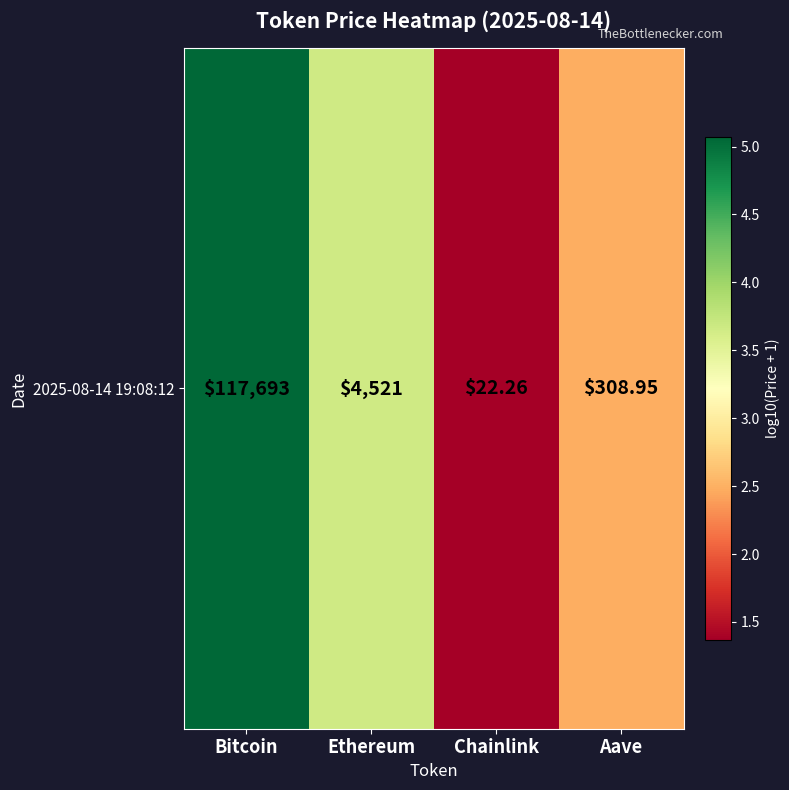

Which label corresponds to the largest value in the chart?

Bitcoin